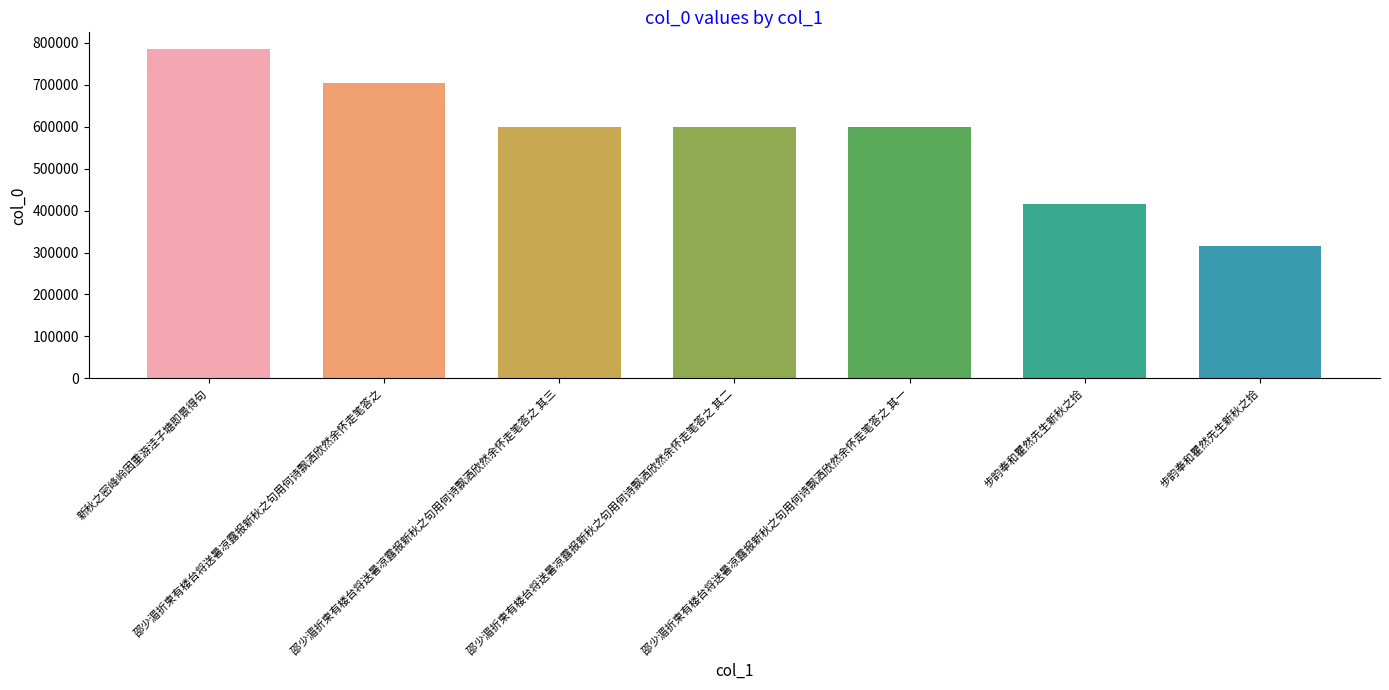

How many series are shown in this chart?

1